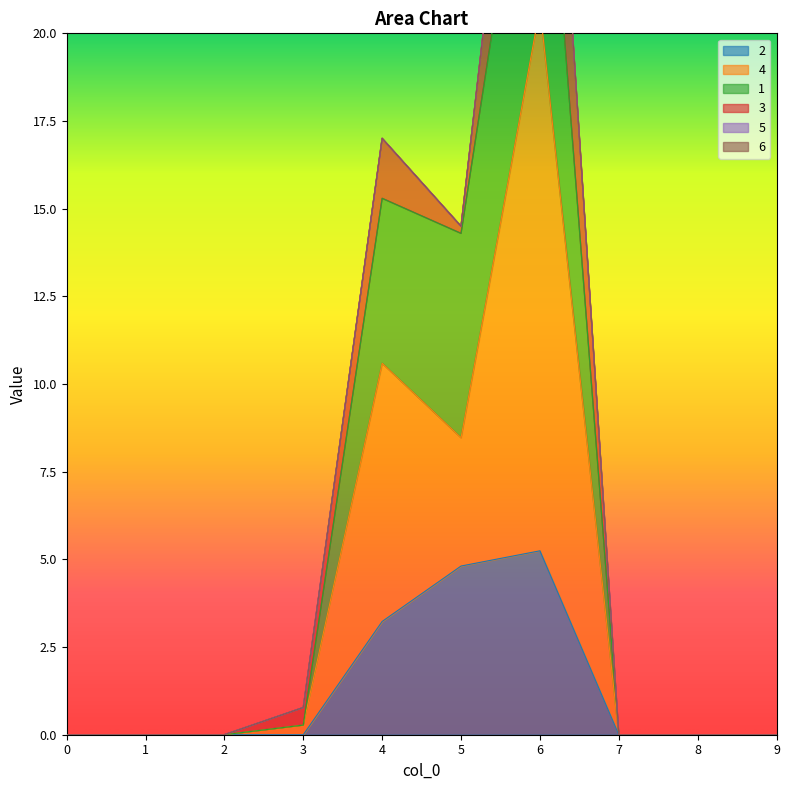

Which series has the largest range (max minus min)?

1